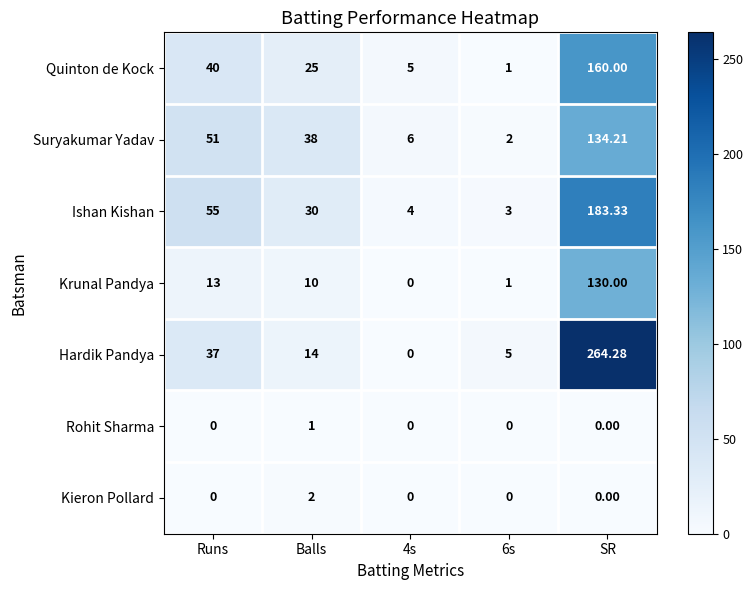

Which label corresponds to the largest value in the chart?

SR